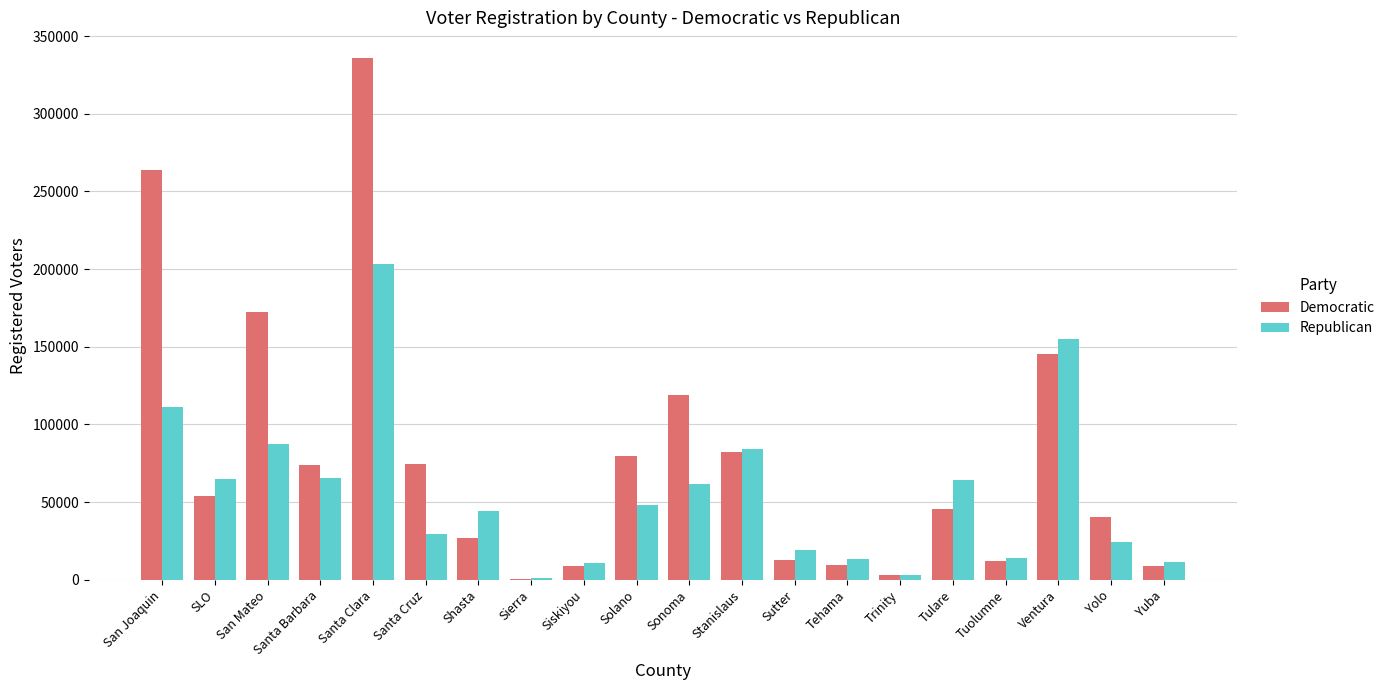

At which label does Republican reach its peak?

Santa Clara